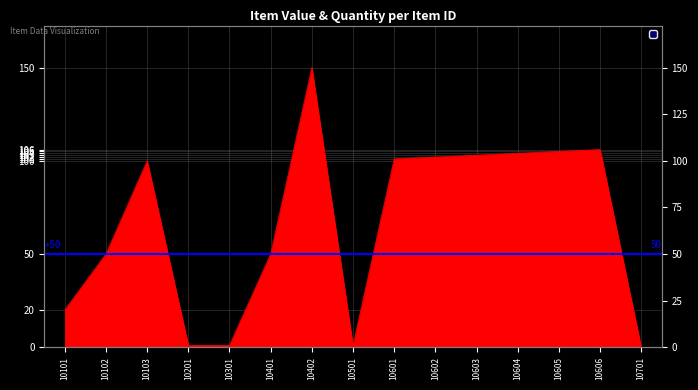

True or false: the data has more than 0 interior local peaks.

True